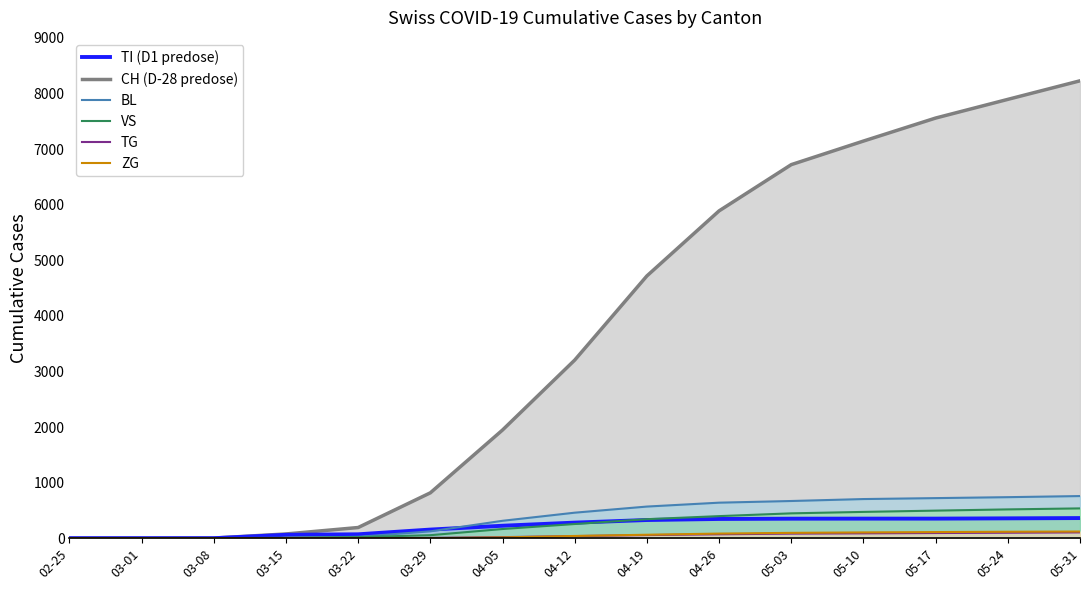

Which series has the largest range (max minus min)?

CH (line)